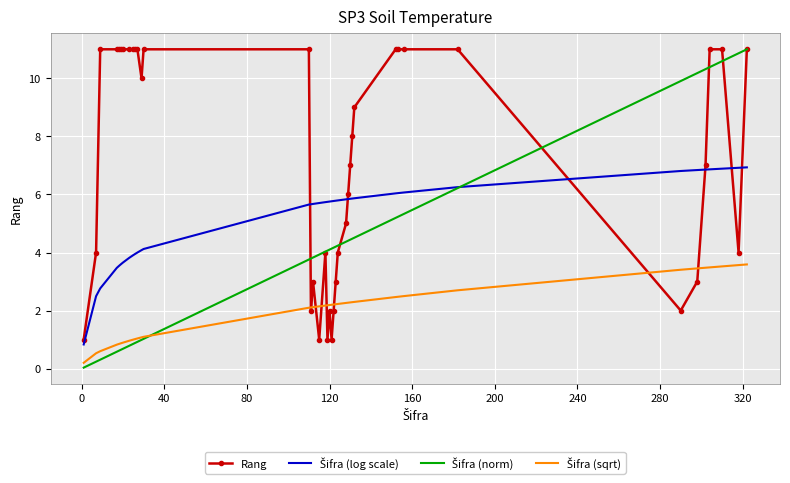

Reading left to right, list all the values displayed in this chart.

Rang: 1.0	4.0	11.0	11.0	11.0	11.0	11.0	11.0	11.0	11.0	11.0	10.0	11.0	11.0	2.0	3.0	1.0	4.0	1.0	2.0	1.0	2.0	3.0	4.0	5.0	6.0	7.0	8.0	9.0	11.0	11.0	11.0	11.0	2.0	3.0	7.0	11.0	11.0	4.0	11.0
Šifra (log scale): 0.8	2.5	2.8	3.5	3.5	3.6	3.7	3.8	3.9	4.0	4.0	4.1	4.1	5.7	5.7	5.7	5.7	5.7	5.7	5.8	5.8	5.8	5.8	5.8	5.8	5.8	5.9	5.9	5.9	6.0	6.0	6.1	6.3	6.8	6.8	6.9	6.9	6.9	6.9	6.9
Šifra (norm): 0.0	0.2	0.3	0.6	0.6	0.6	0.7	0.8	0.9	0.9	0.9	1.0	1.0	3.8	3.8	3.8	3.9	4.0	4.1	4.1	4.1	4.2	4.2	4.2	4.4	4.4	4.4	4.5	4.5	5.2	5.2	5.3	6.2	9.9	10.2	10.3	10.4	10.6	10.9	11.0
Šifra (sqrt): 0.2	0.5	0.6	0.8	0.8	0.9	0.9	1.0	1.0	1.0	1.0	1.1	1.1	2.1	2.1	2.1	2.1	2.2	2.2	2.2	2.2	2.2	2.2	2.2	2.3	2.3	2.3	2.3	2.3	2.5	2.5	2.5	2.7	3.4	3.5	3.5	3.5	3.5	3.6	3.6